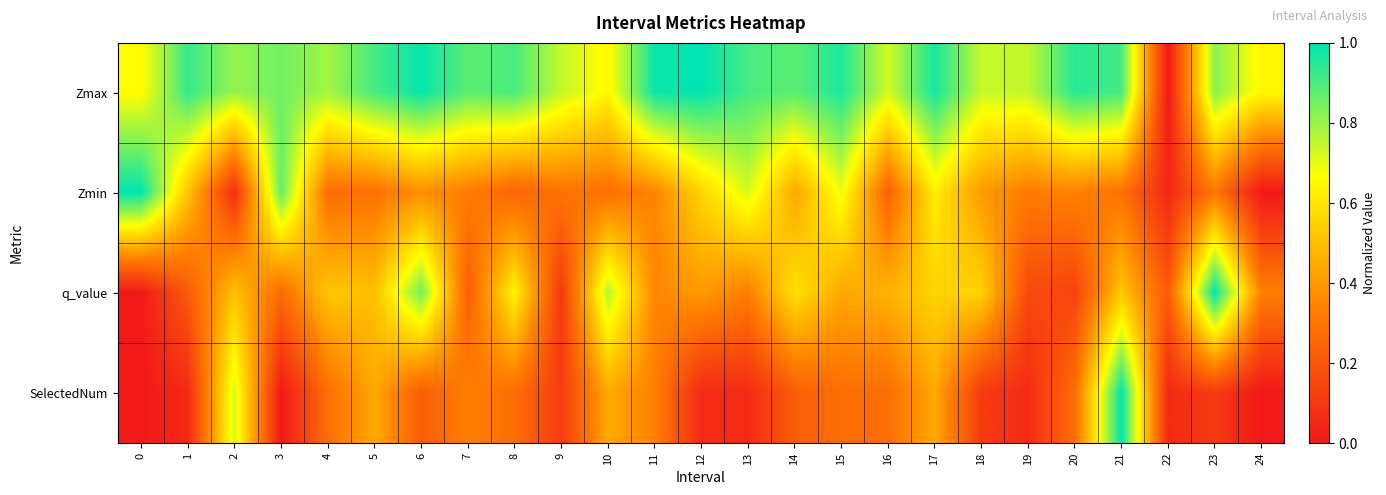

Which series has the largest total across all categories?

Zmax